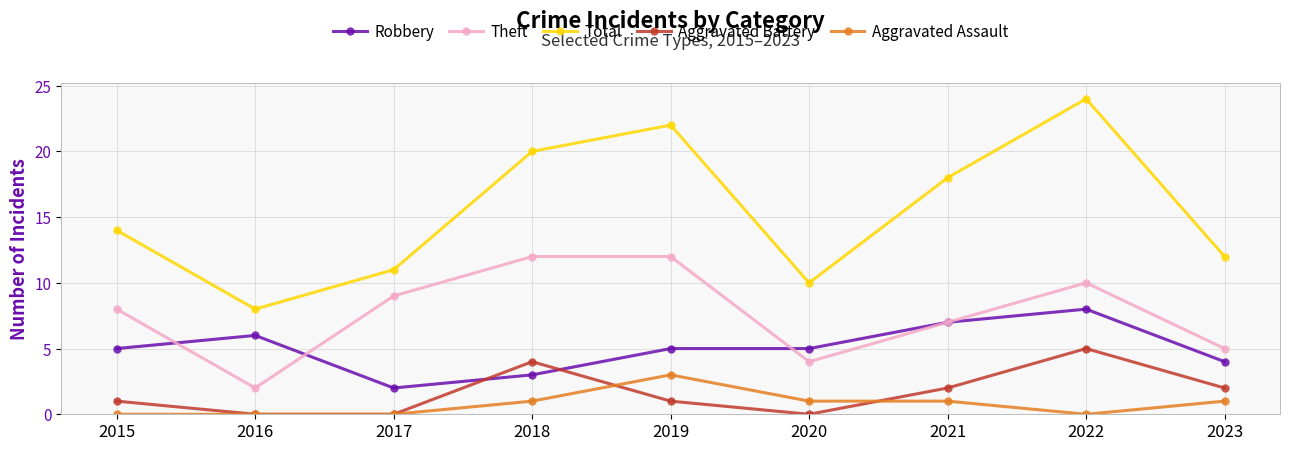

Which category has the lowest value in the Robbery series?

2017